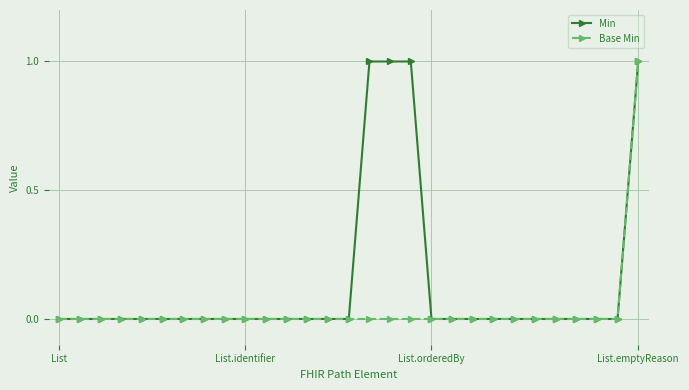

List the series in order of their overall mean, lowest first.

Base Min, Min